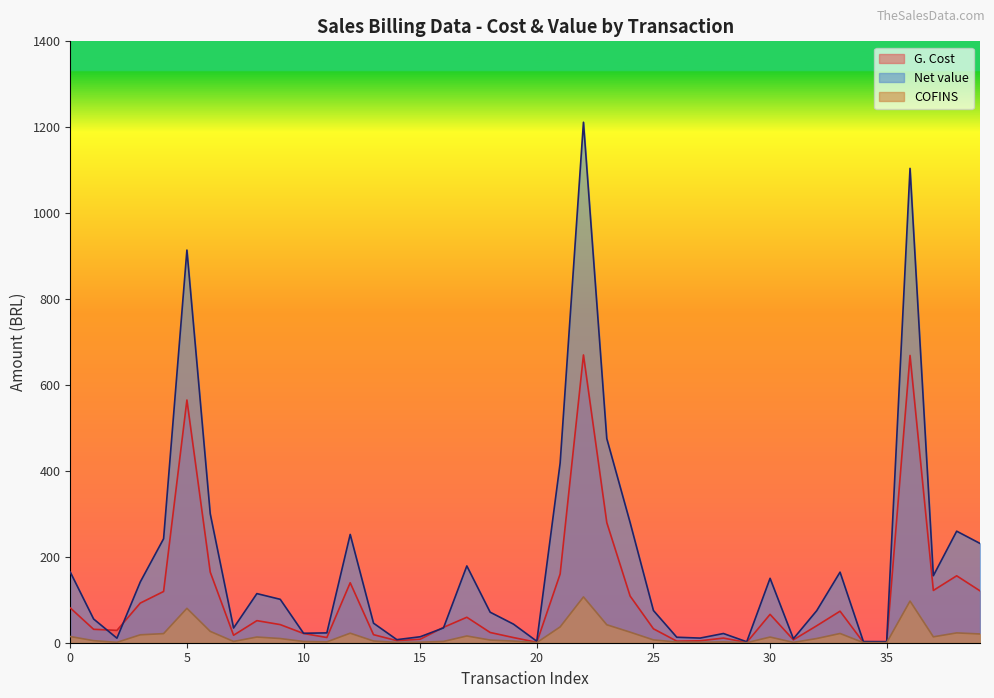

Which has a higher value, 20 or 9?

20